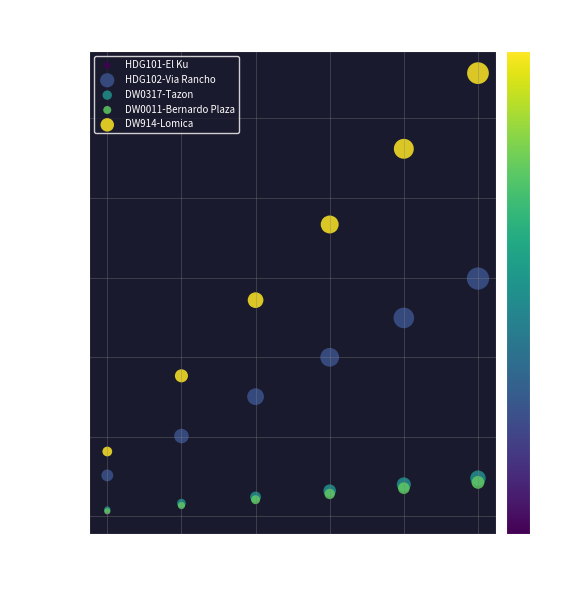

Which series contains the highest Y value?

DW914-Lomica